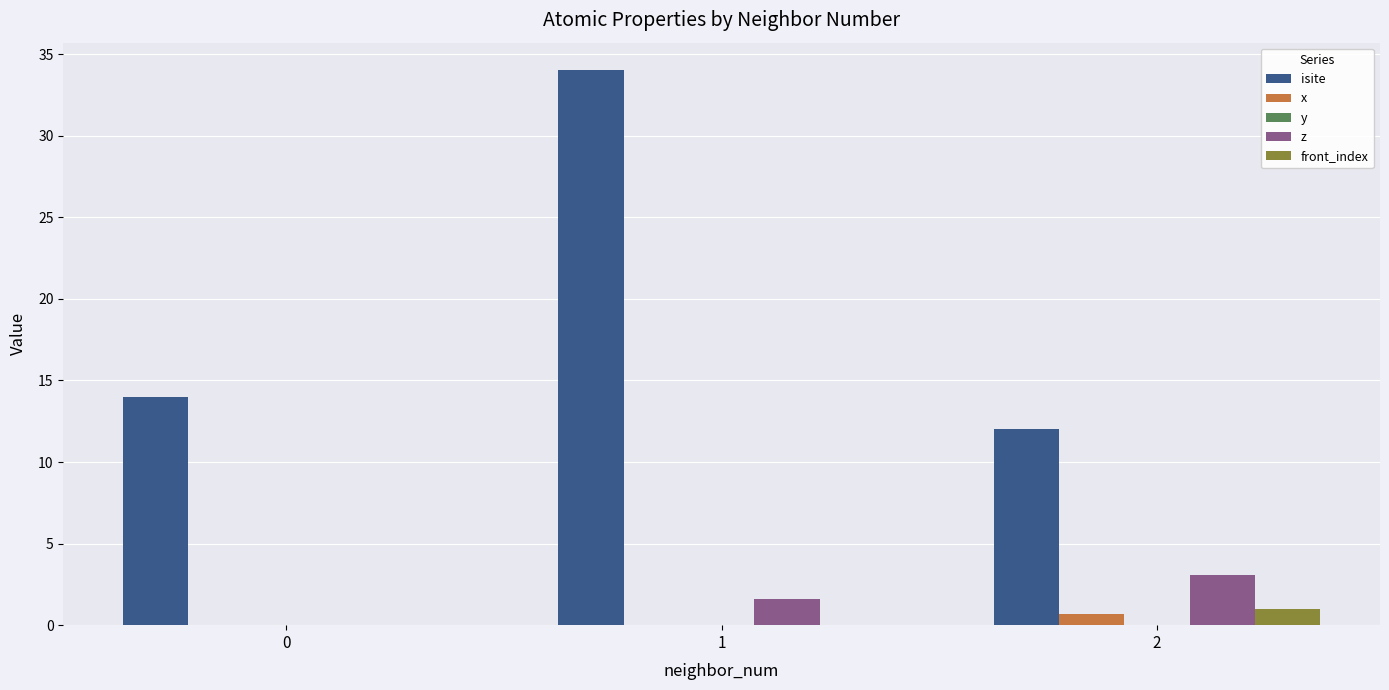

True or false: isite has a value of 14.0 at 0.

True